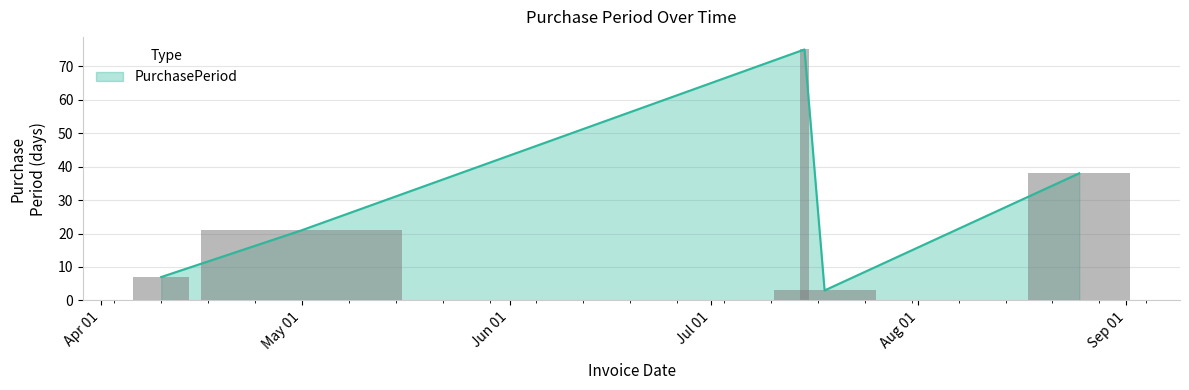

What is the change in value from 2017-04-10 to 2017-08-25?

+31